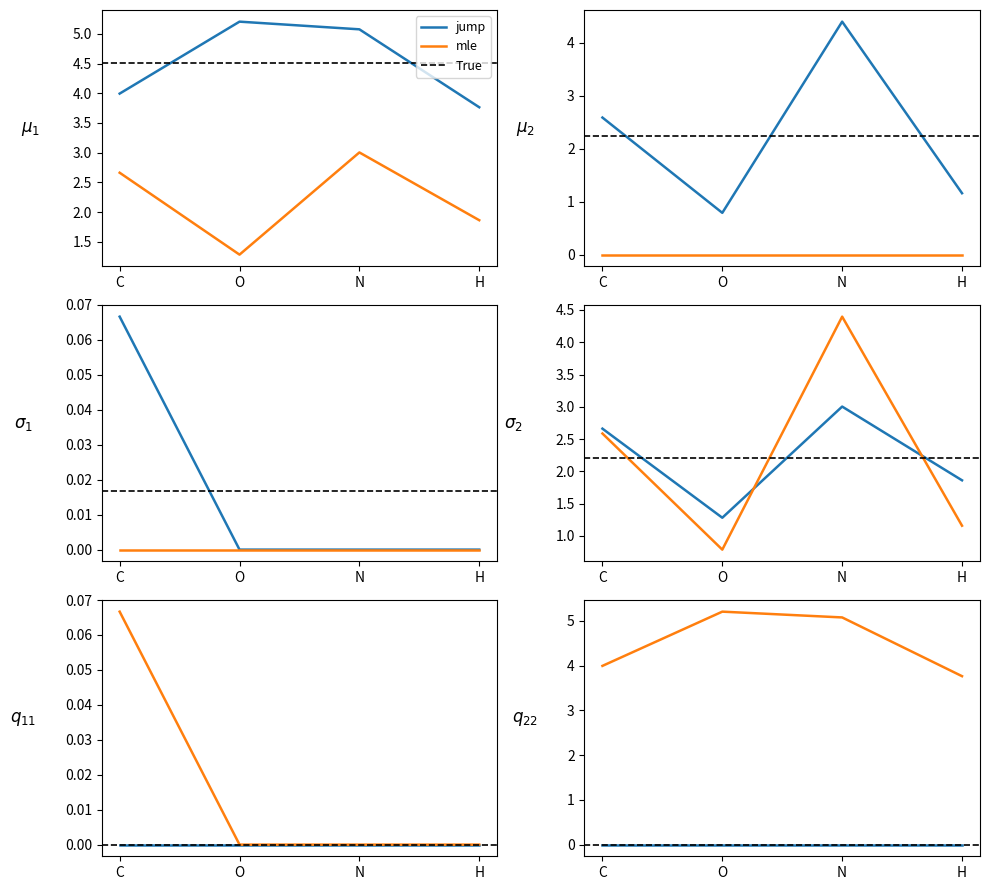

True or false: col_6_mean and col_1_mean cross at least once.

False